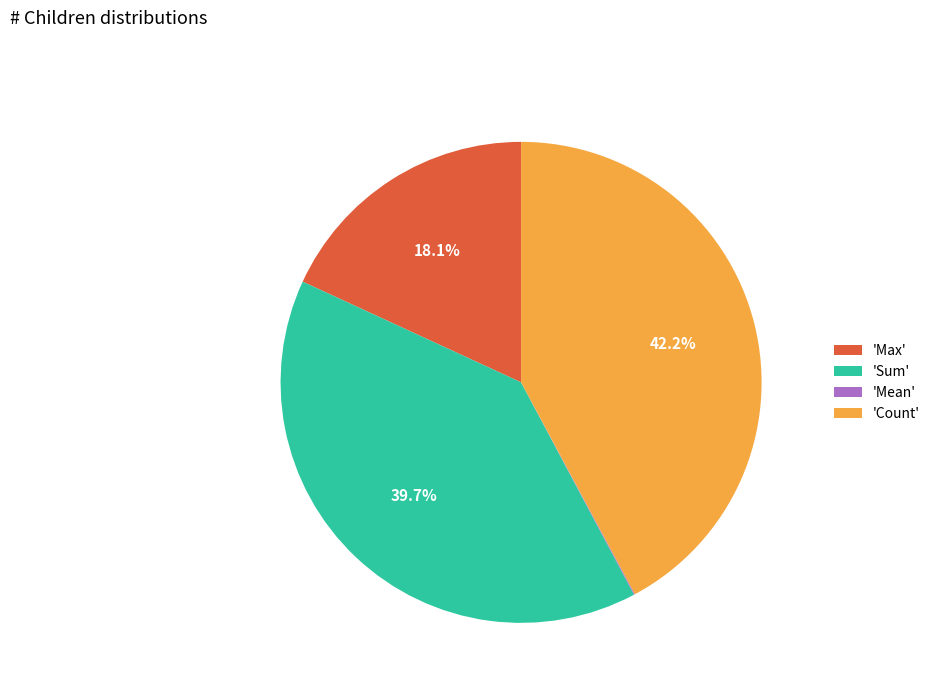

Which category has the biggest portion of the pie?

'Count'